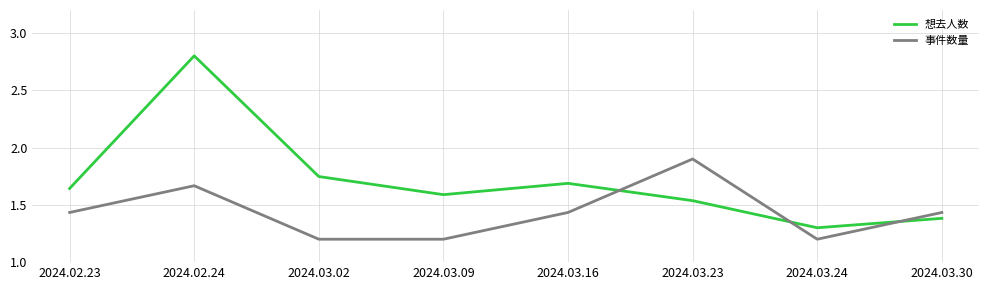

What is the total value across all series at 2024.03.24?

2.5